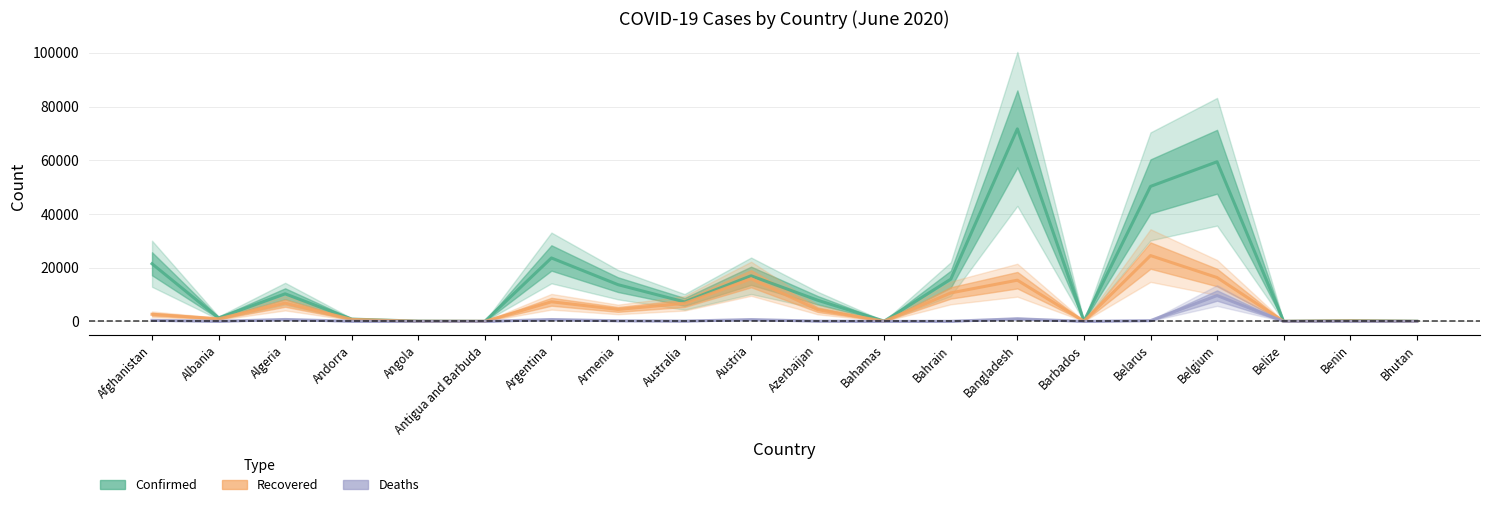

True or false: Confirmed and Deaths cross at least once.

False